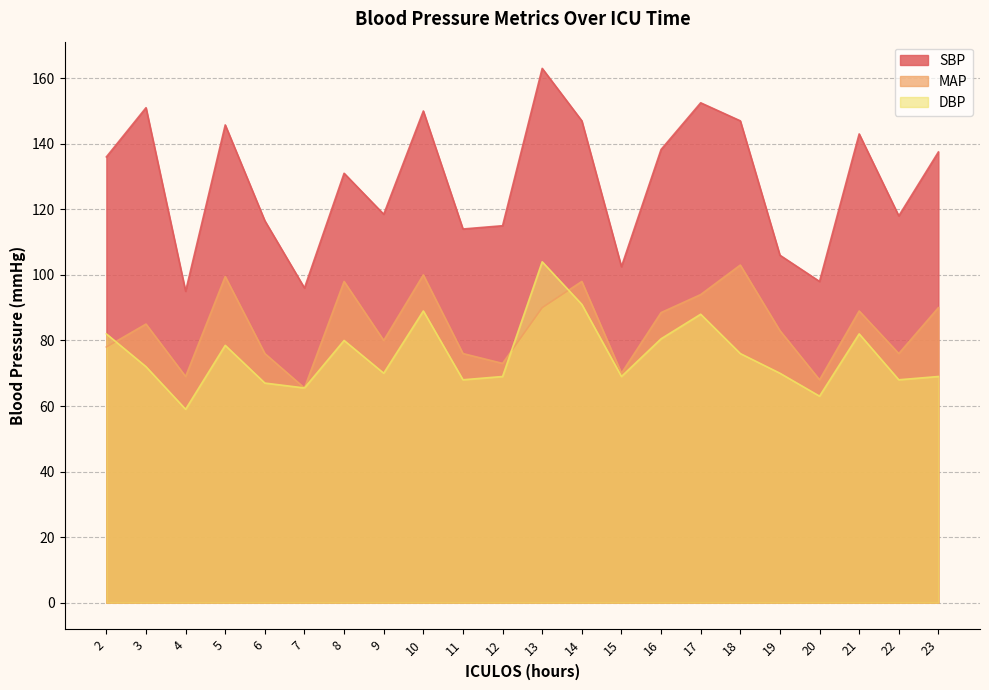

What is the greatest value displayed?

163.0